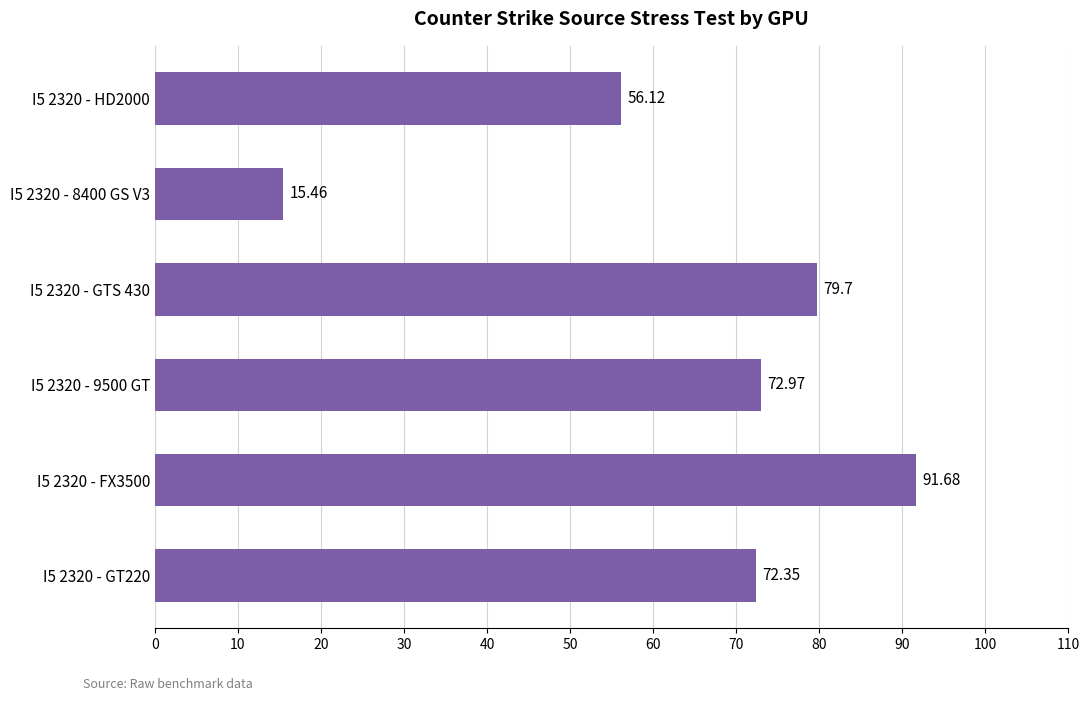

At which label is the value closest to 53?

I5 2320 - HD2000